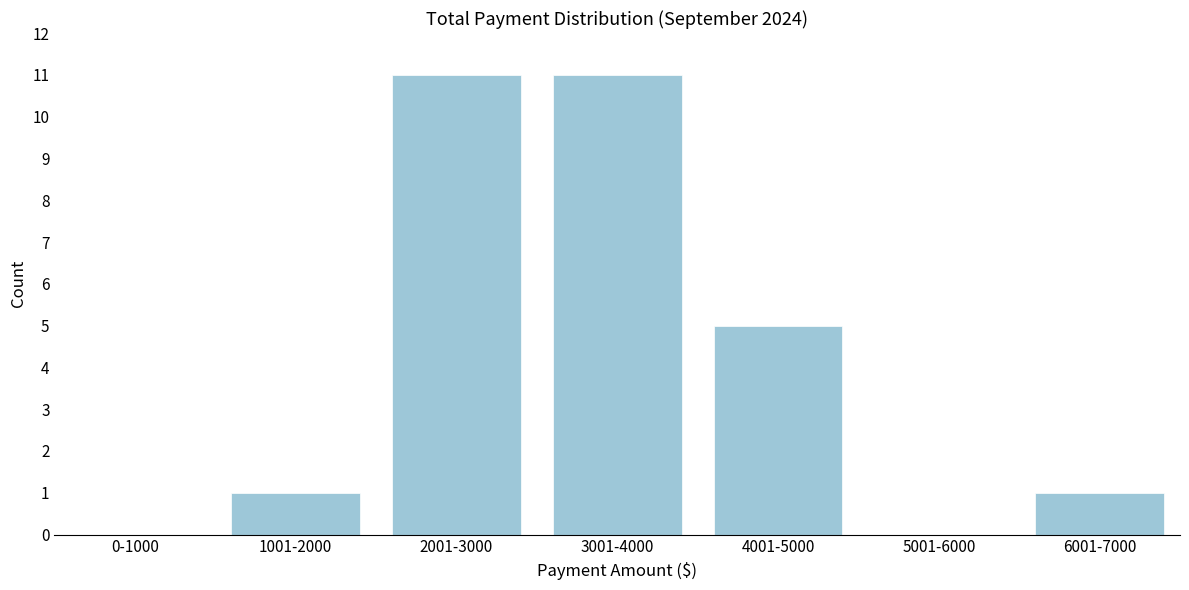

Reading left to right, what are all the values shown in this chart?

0-1000=0	1001-2000=1	2001-3000=11	3001-4000=11	4001-5000=5	5001-6000=0	6001-7000=1